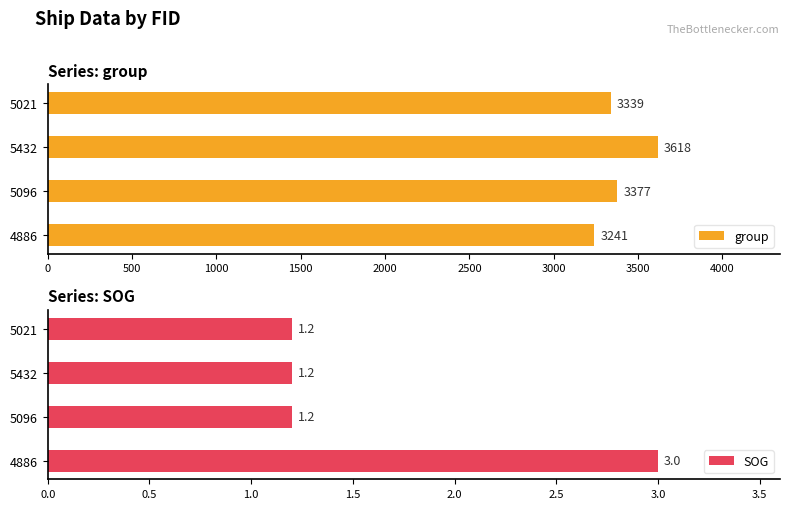

At how many categories does at least one series exceed 862?

4